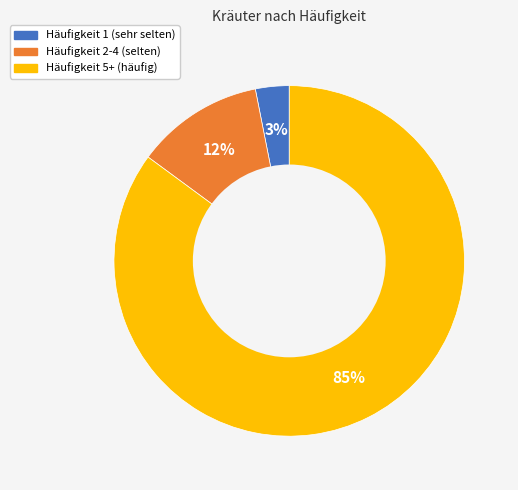

To the nearest percent, what is the average slice percentage?

33%